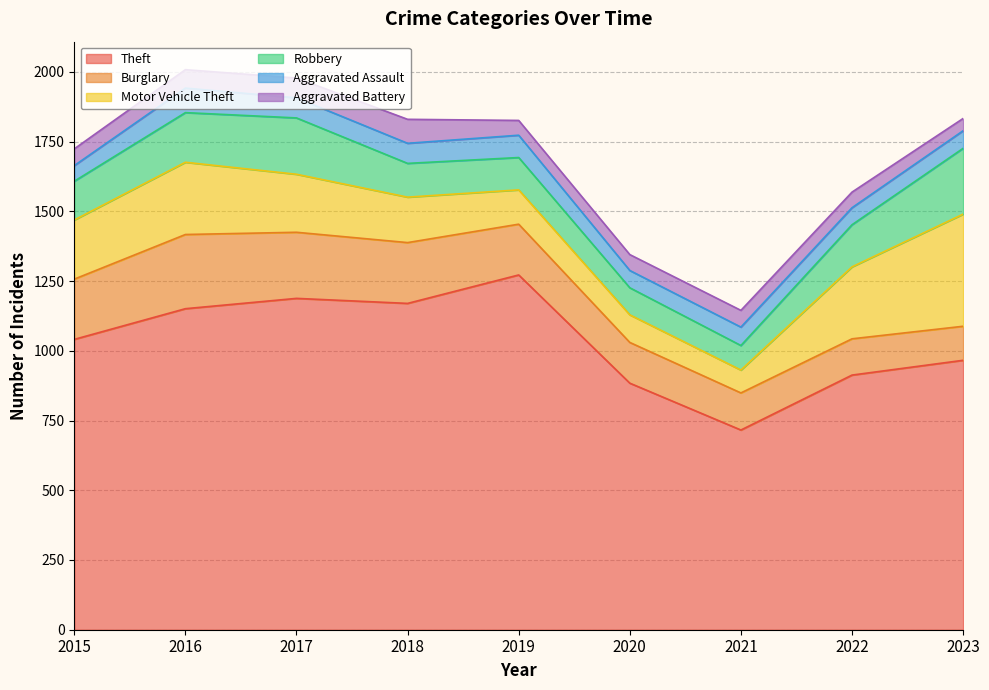

What are all the series names shown in the legend?

Theft, Burglary, Motor Vehicle Theft, Robbery, Aggravated Assault, Aggravated Battery